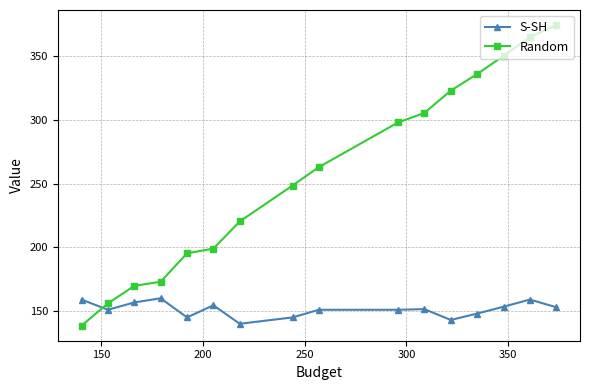

What is the maximum value shown in the chart?

374.5